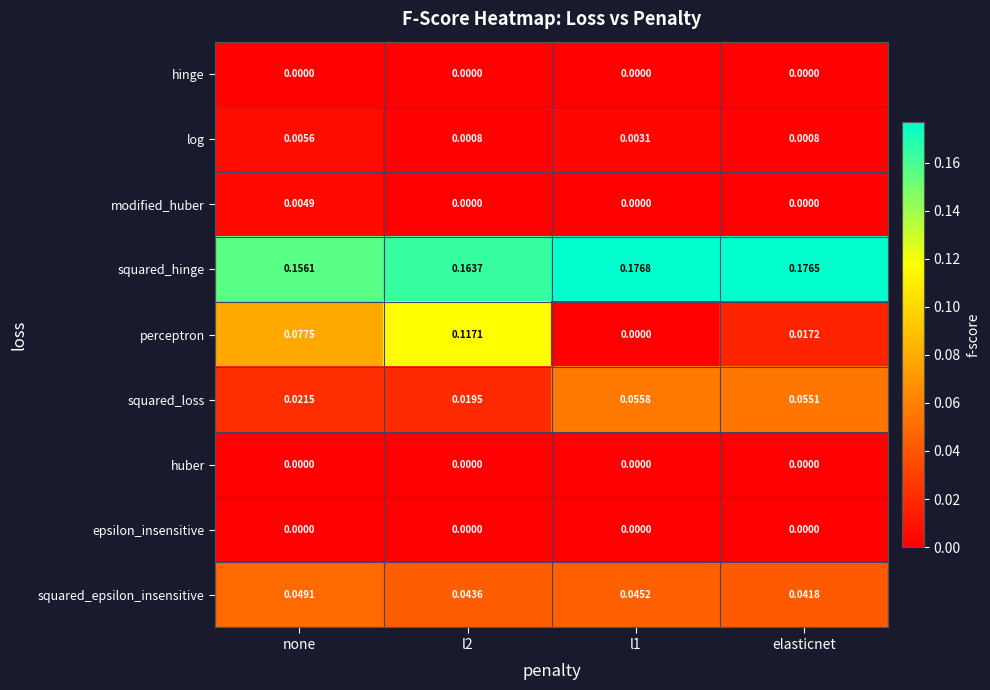

At which category is the sum across all series the highest?

l2